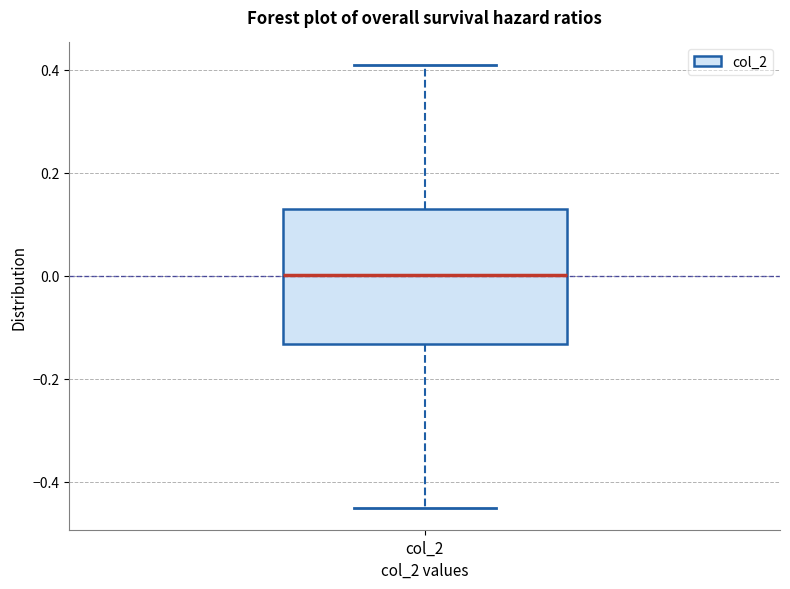

Read this box plot against the y-axis: the position of the median line, the range covered by the box, and the ends of both whiskers. The values are not printed on the chart, so give them approximately, as read against the axis.

median 0.00, box -0.14 to 0.14, whiskers -0.46 to 0.42